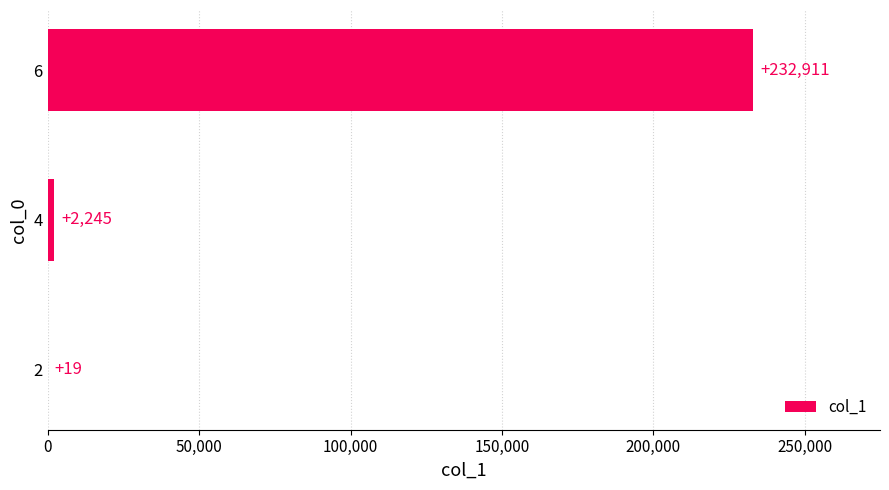

Count the number of data series in this chart.

1